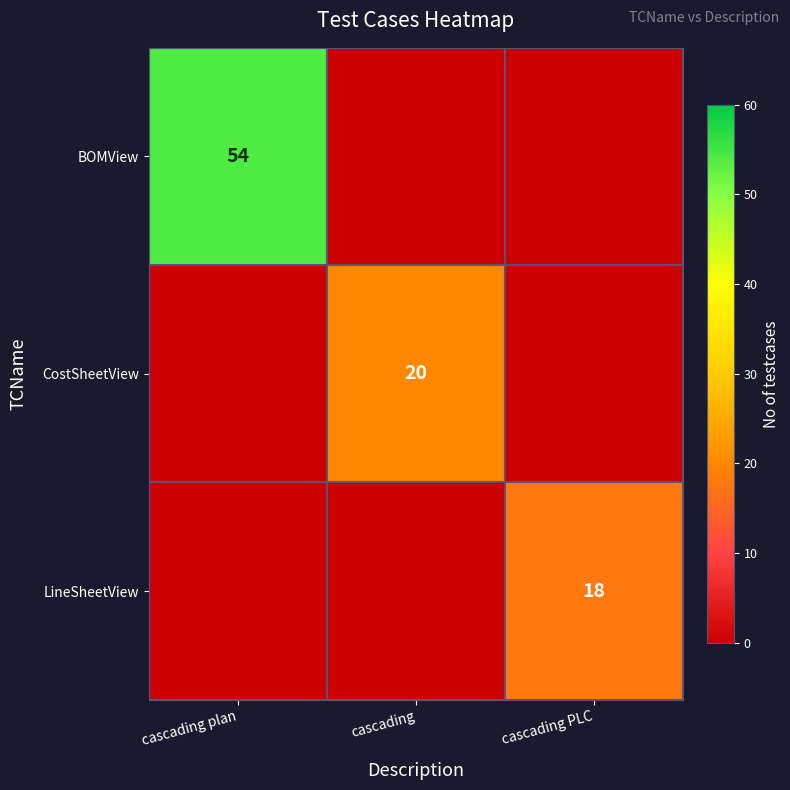

The value of LineSheetView at cascading PLC is 18. True or false?

True